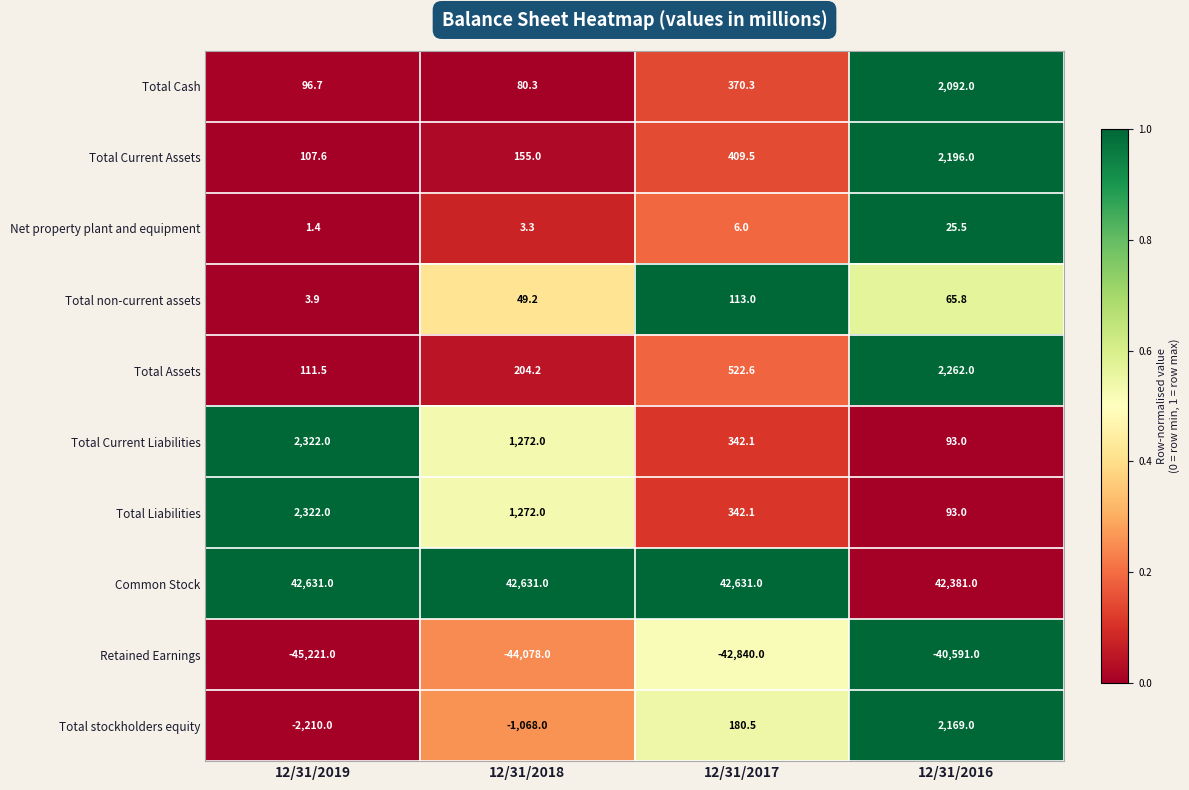

What value does the Common Stock series have at 12/31/2017?

42631.0